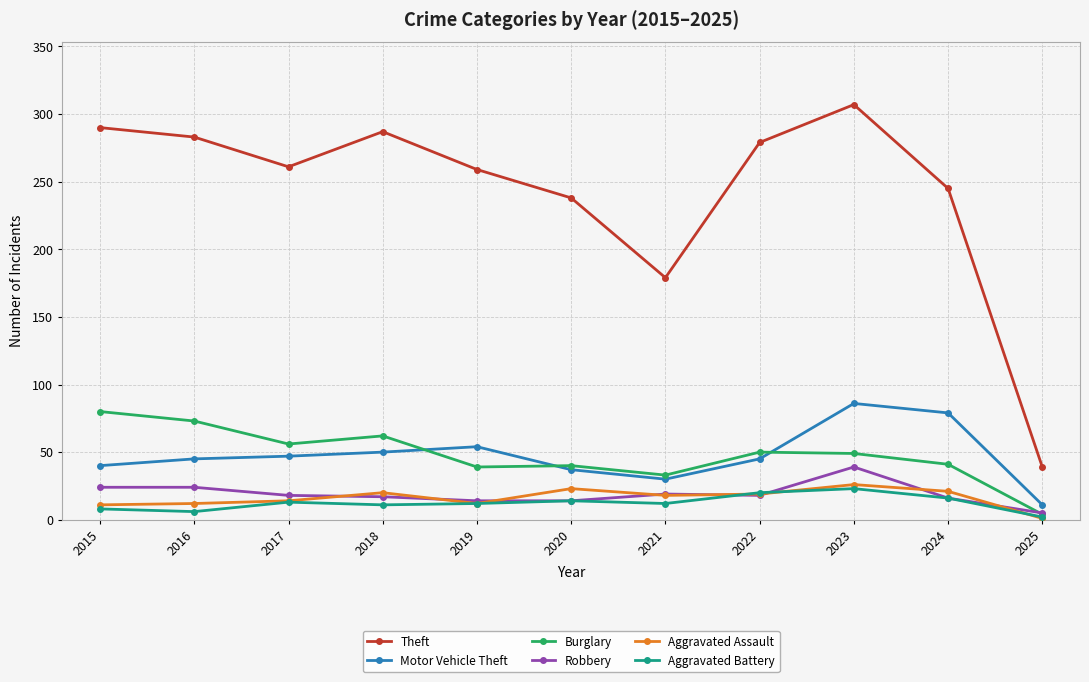

Is this an area chart (filled region under the line)?

No